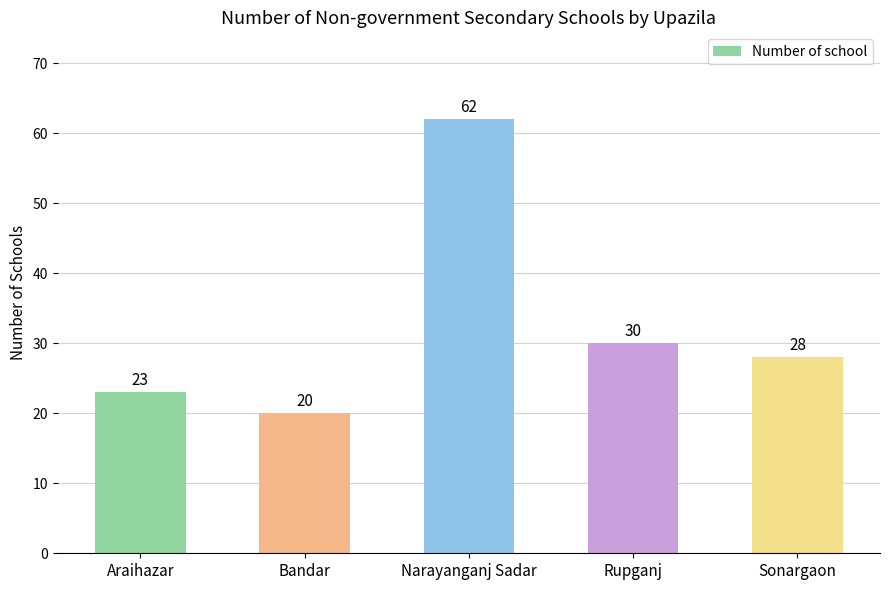

List the labels in order of value, smallest first.

Bandar, Araihazar, Sonargaon, Rupganj, Narayanganj Sadar